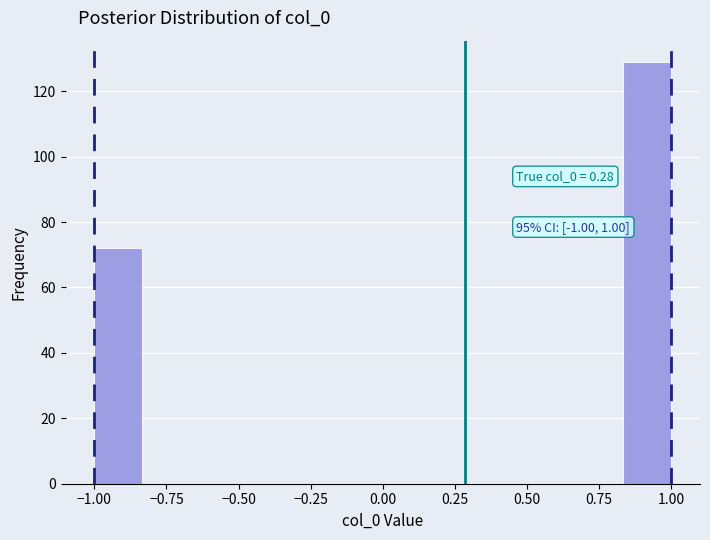

Around what value on the x-axis is the tallest bar? Give the approximate position of its centre, as read against the axis.

0.90